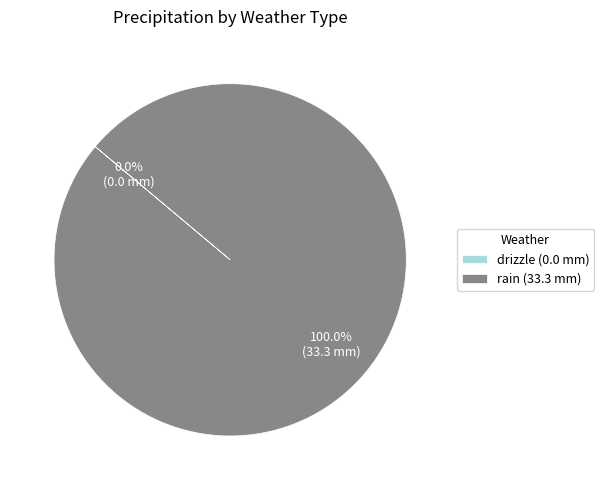

The rain (01-05) slice represents 1% of the pie. True or false?

False